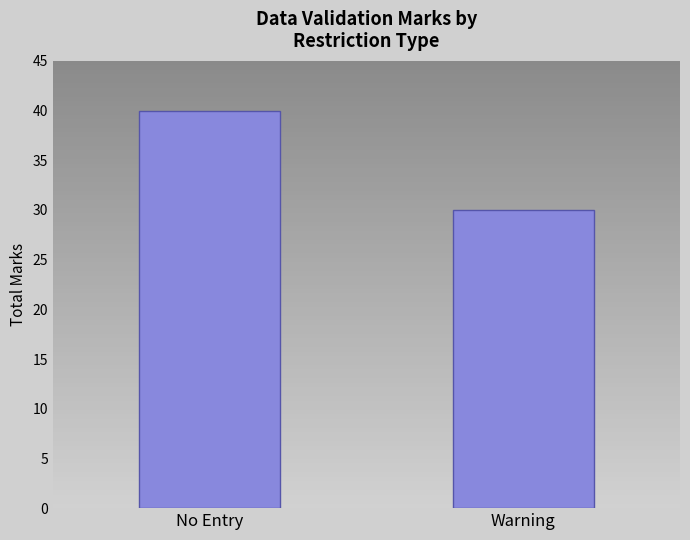

What is the change in value from No Entry to Warning?

-10